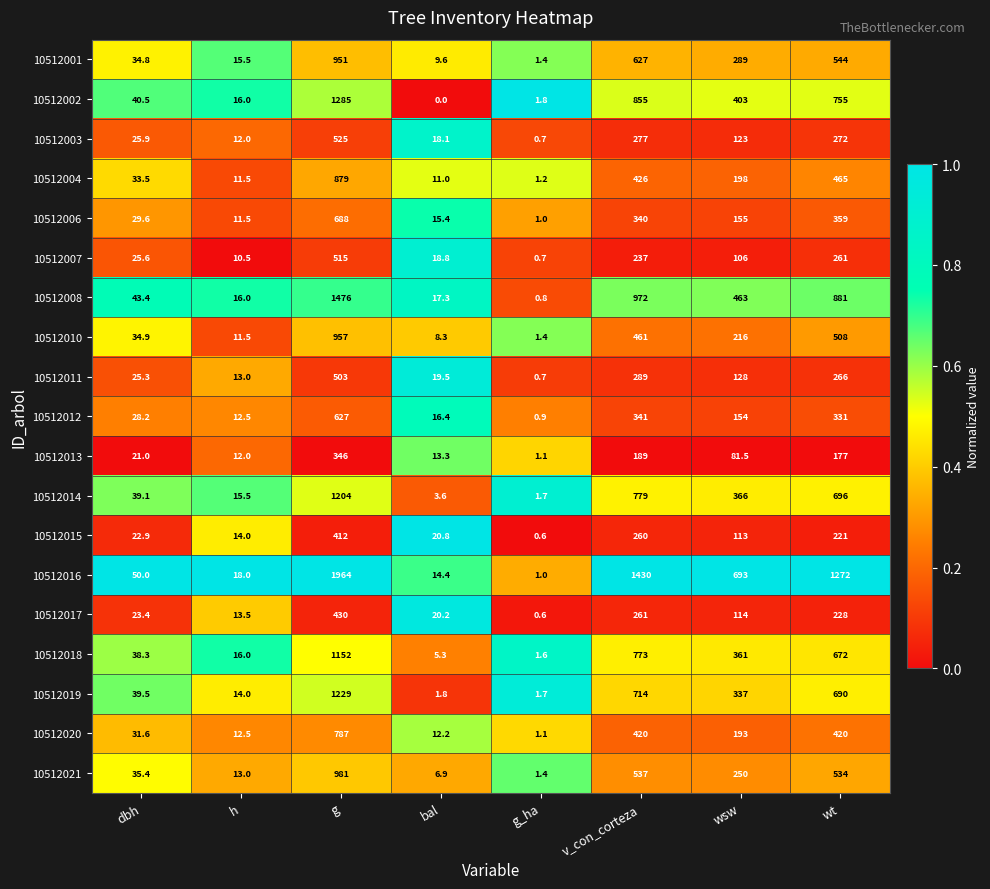

What is the total value across all series at dbh?

622.9